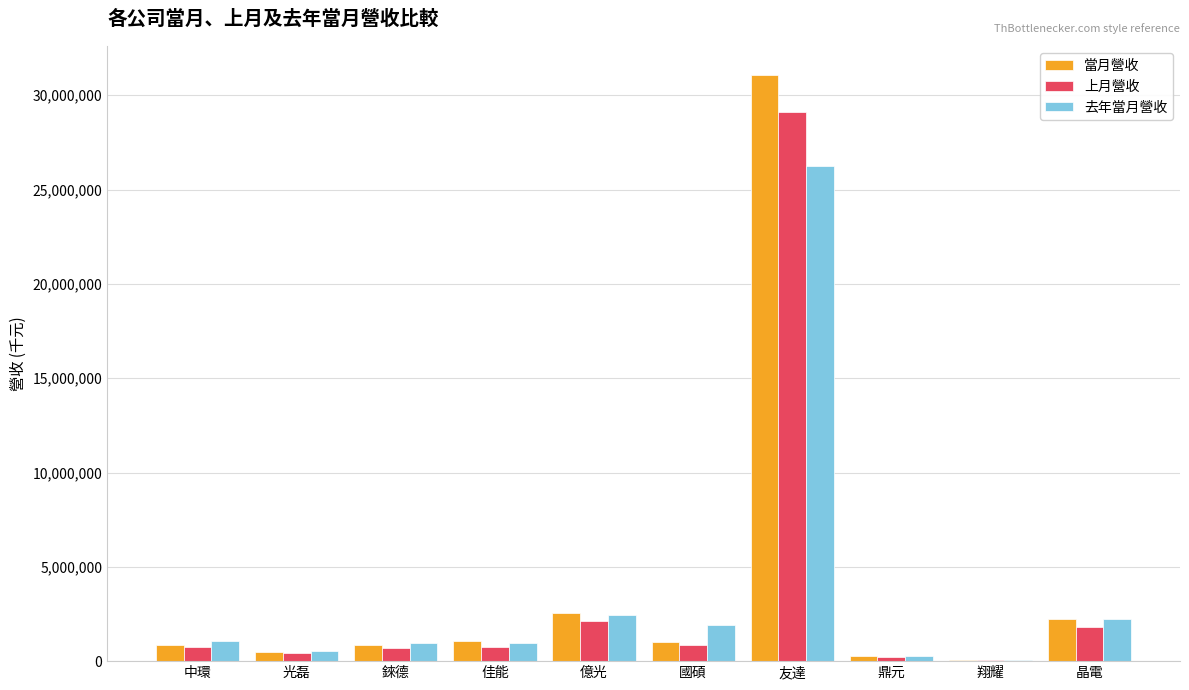

Read the 當月營收 value at 友達.

31051608